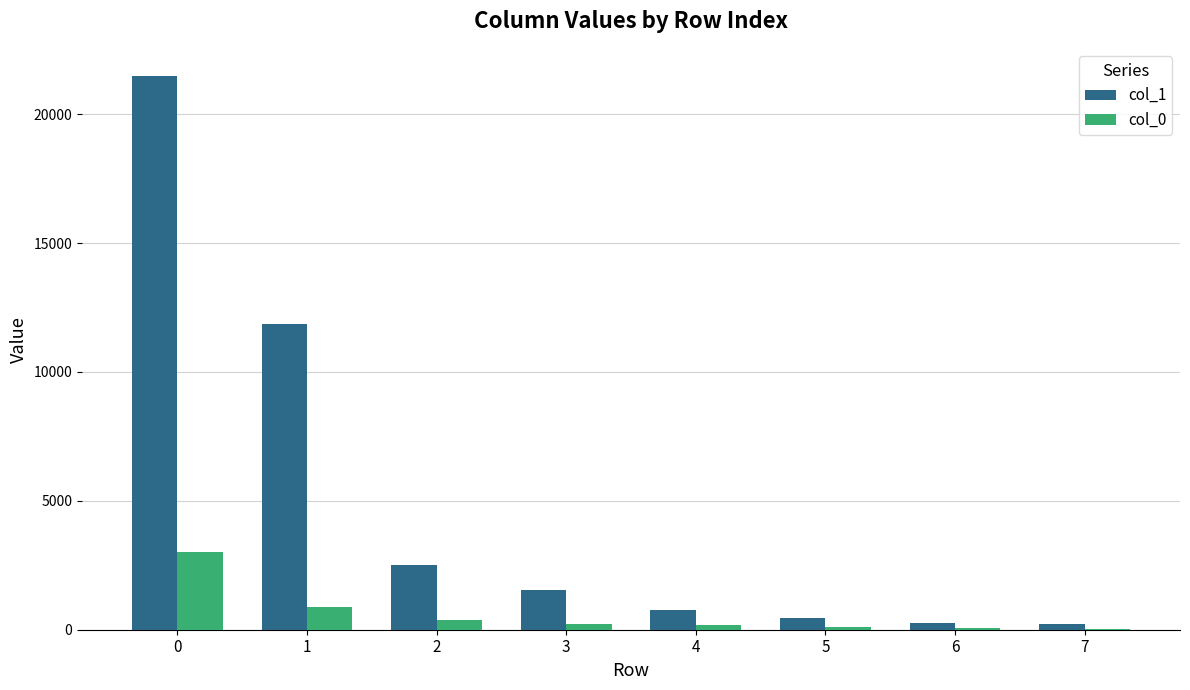

Is the value of col_1 at 0 greater than the value of col_0 at 0?

Yes